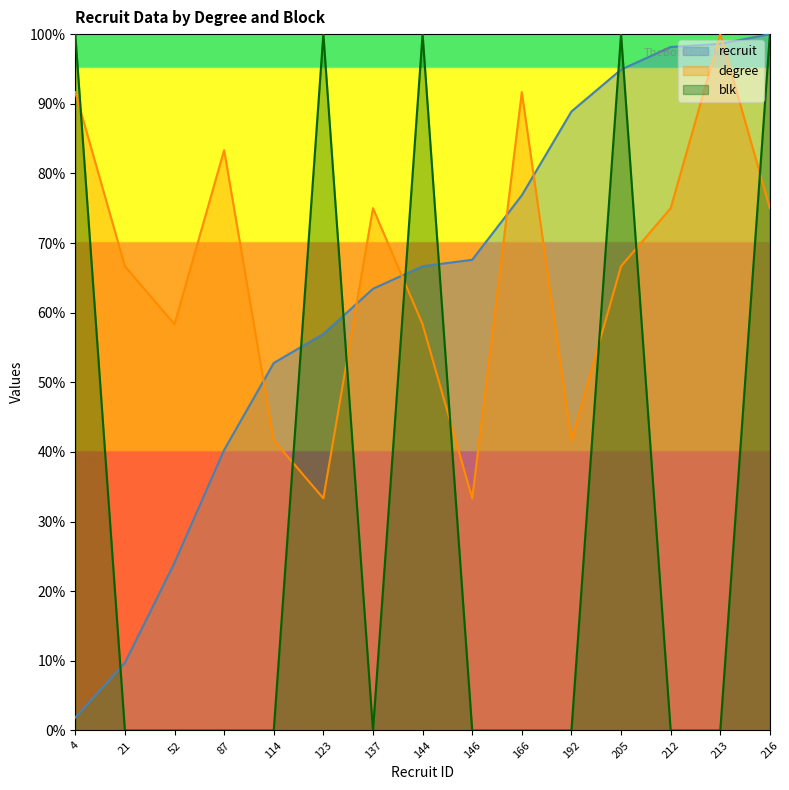

What is the greatest value displayed?

100.0